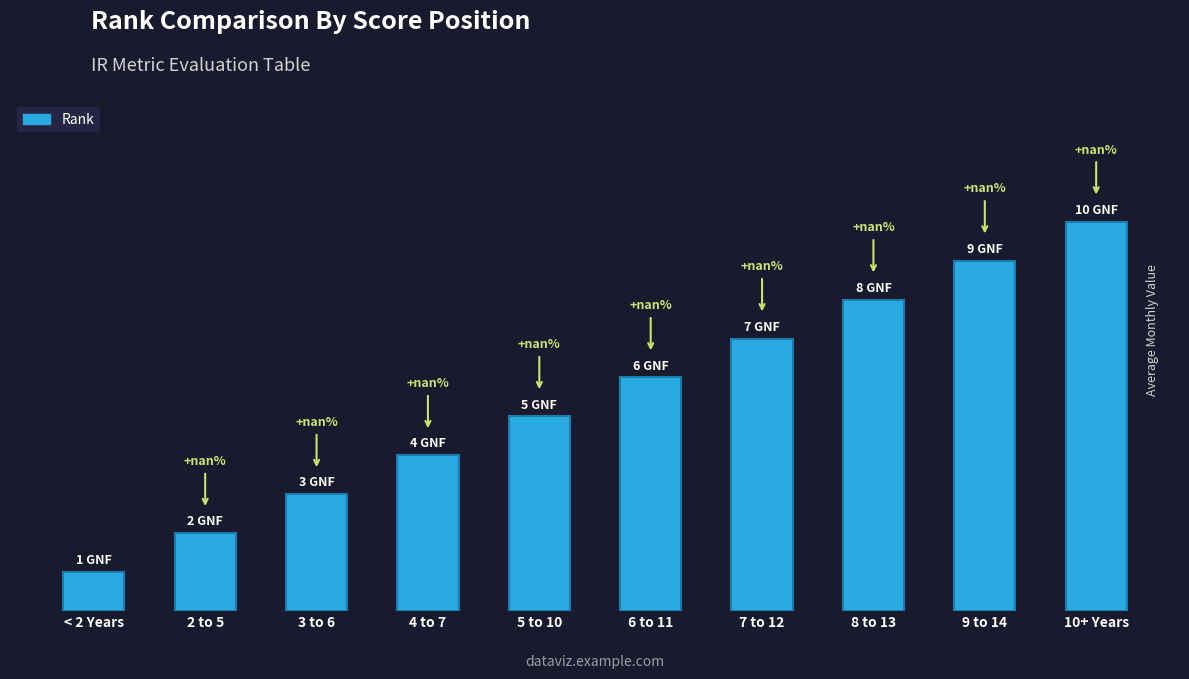

Which category has the highest value across all series?

10+ Years